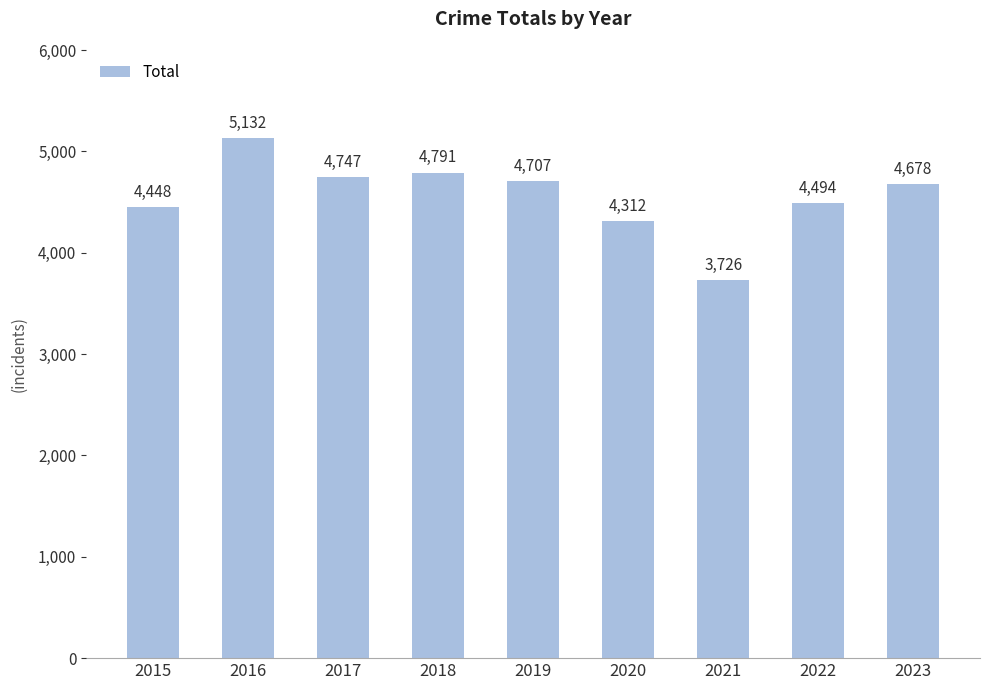

What is the ratio of the value at 2018 to the value at 2017?

1.0